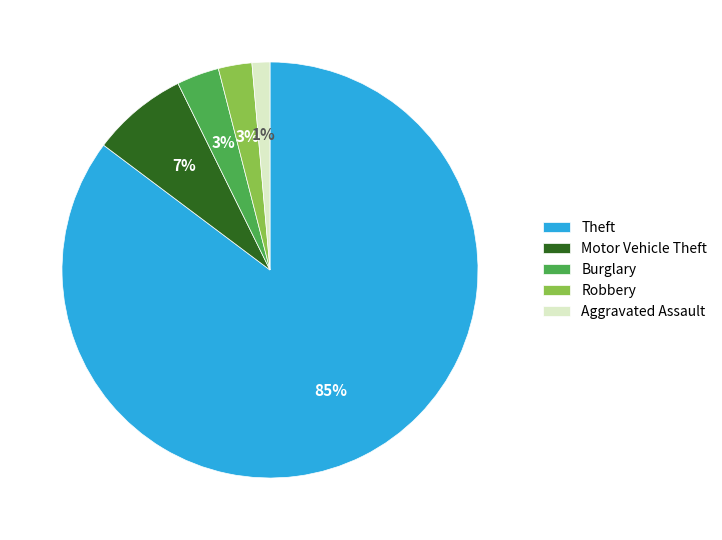

Combined, do Robbery and Motor Vehicle Theft account for over 50%?

No